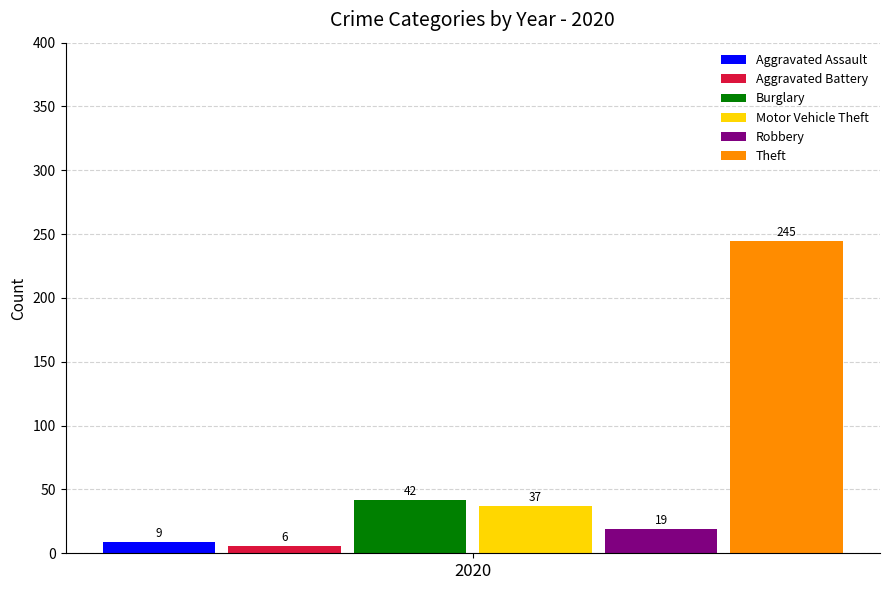

How many groups of bars are there?

1